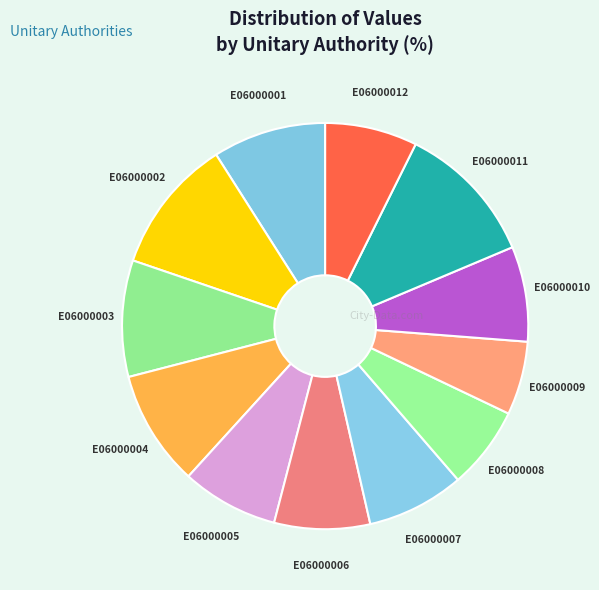

Which slice is the largest?

E06000011